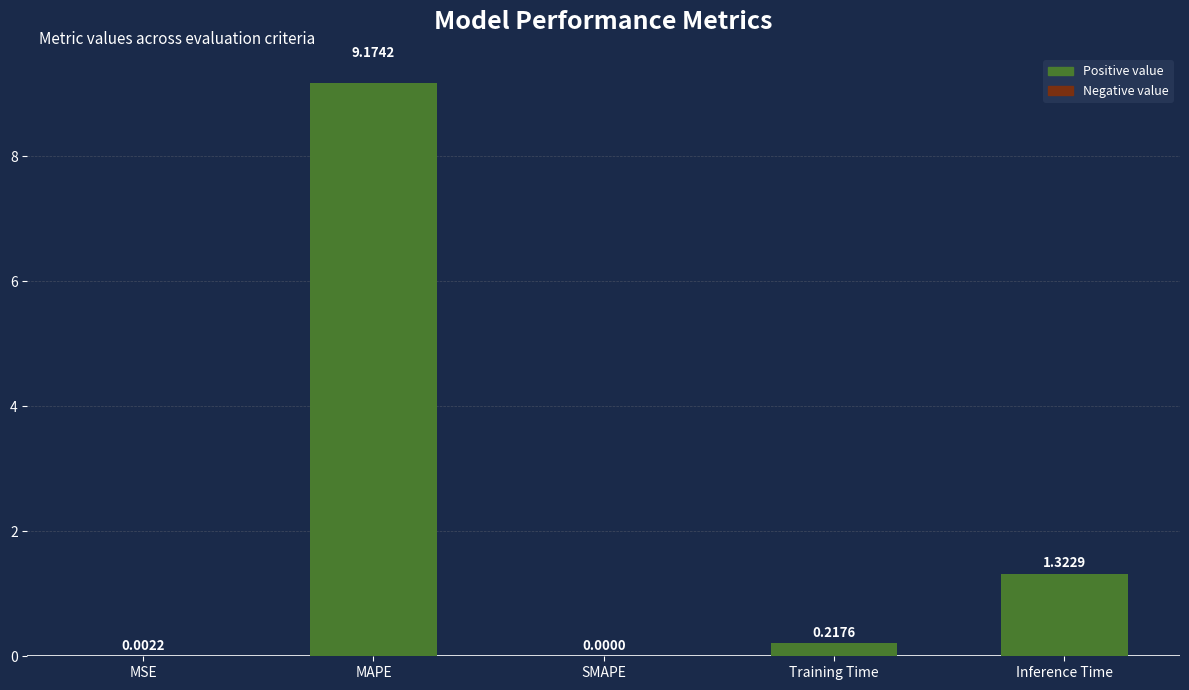

Where is the data nearest to the value 4?

Inference Time